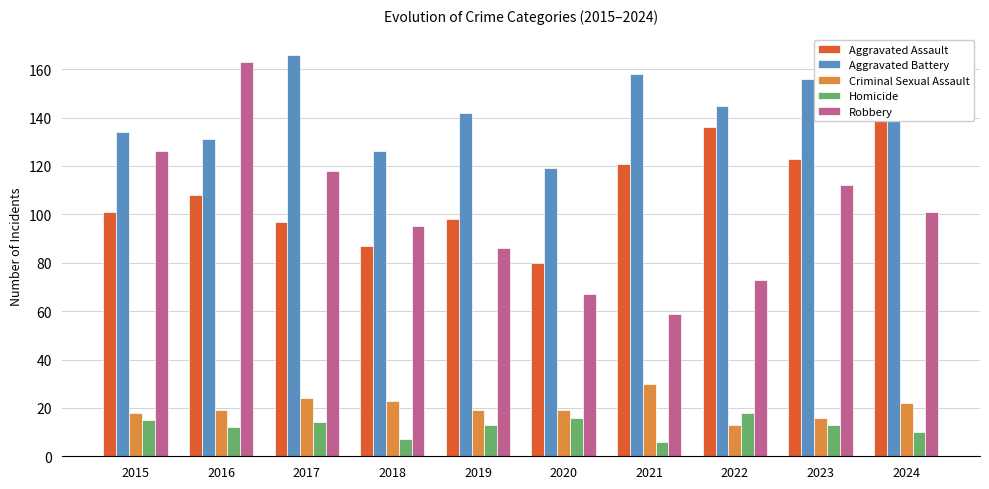

Which series has the largest total across all categories?

Aggravated Battery